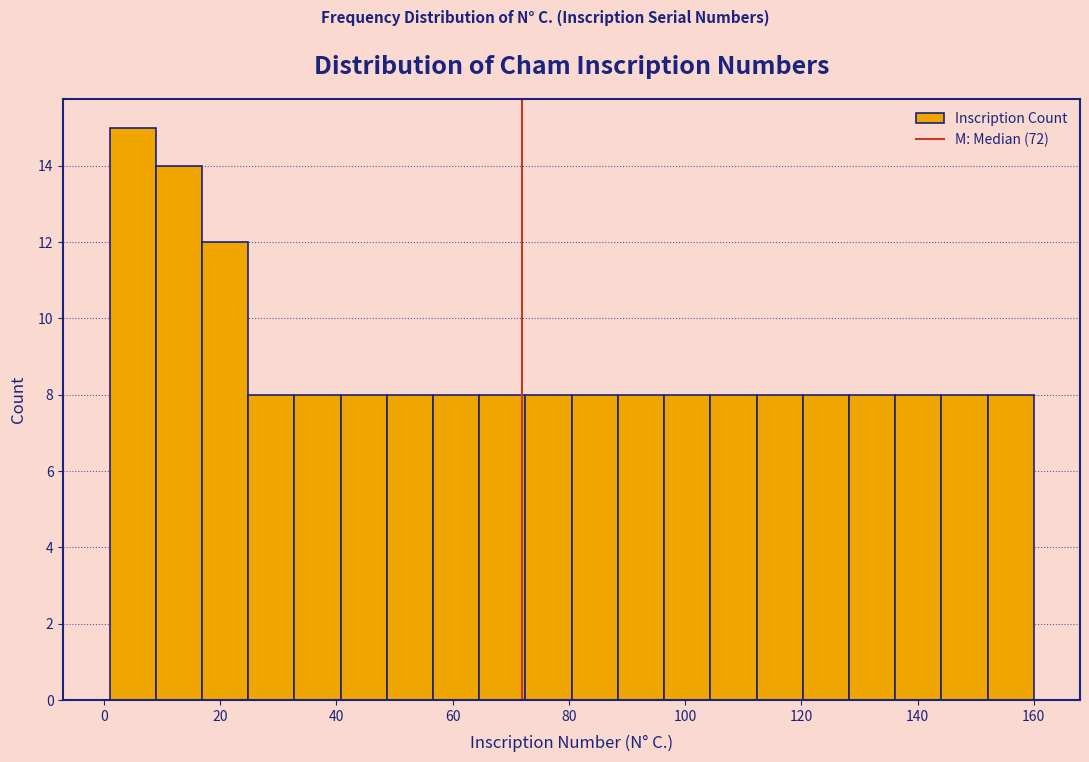

Around what value on the x-axis is the tallest bar? Give the approximate position of its centre, as read against the axis.

4